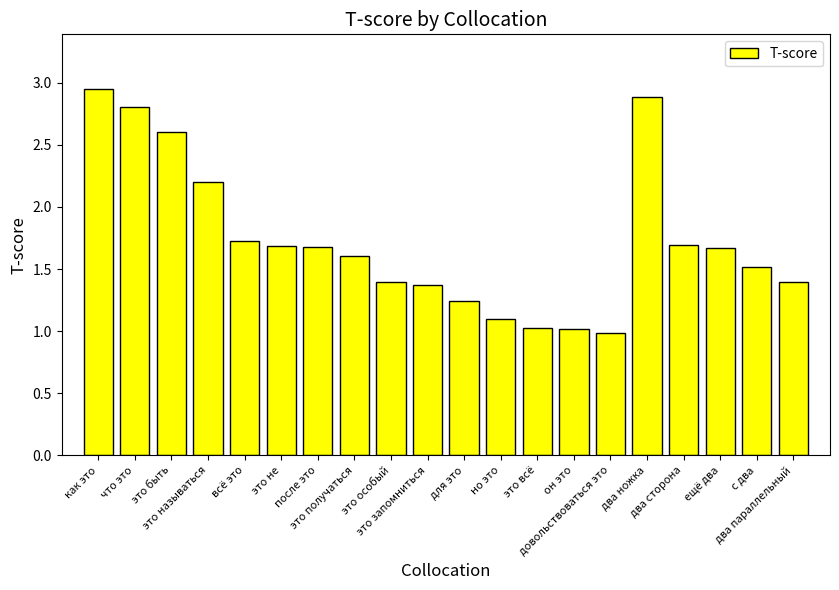

Which label corresponds to the smallest value in the chart?

довольствоваться это